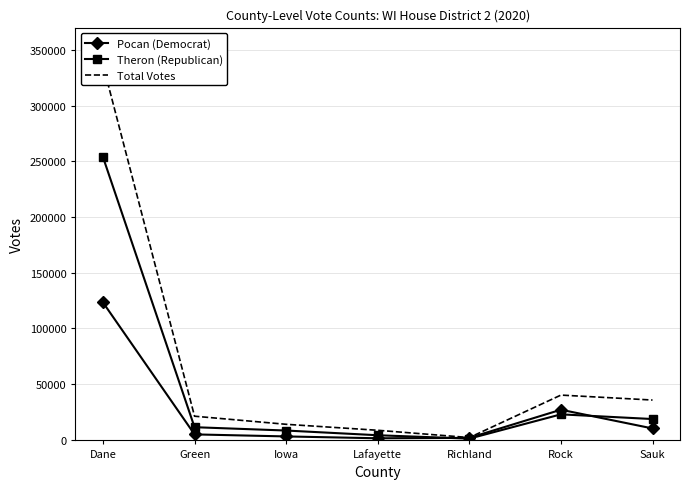

At which category does Pocan (Democrat) reach its first local peak?

Rock